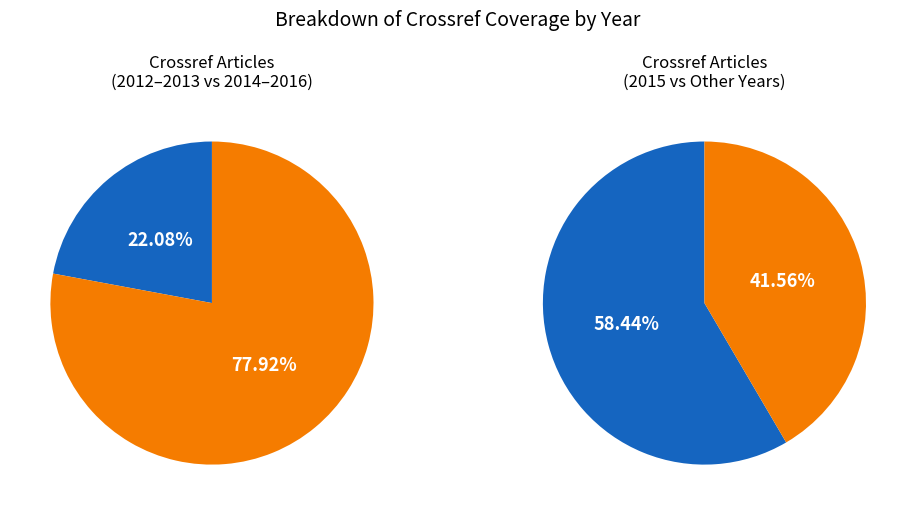

To the nearest percent, what portion does 2013 represent?

12%